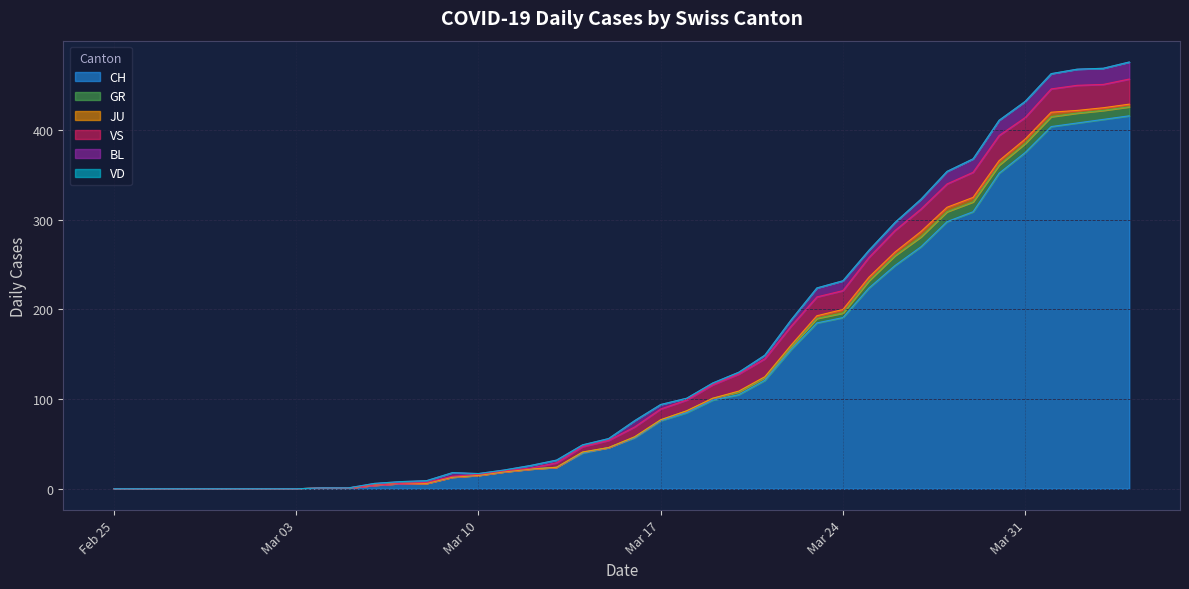

What is the approximate value of VS at 2020-03-17, to the nearest 10?

10